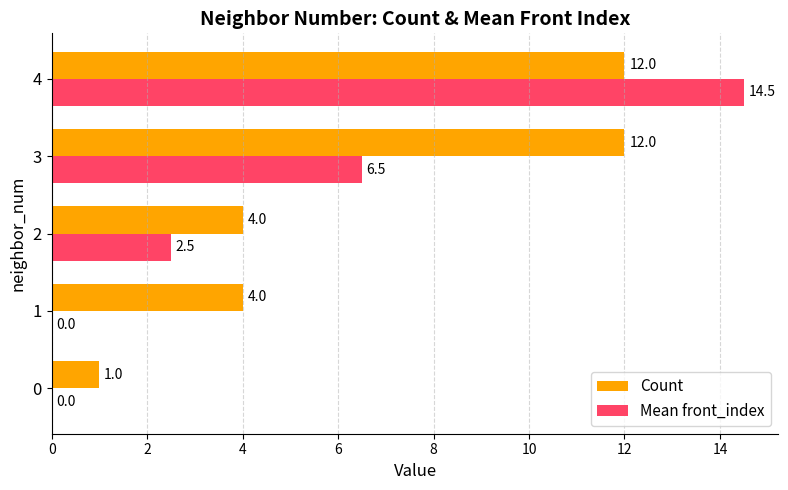

Which category has the highest value across all series?

4